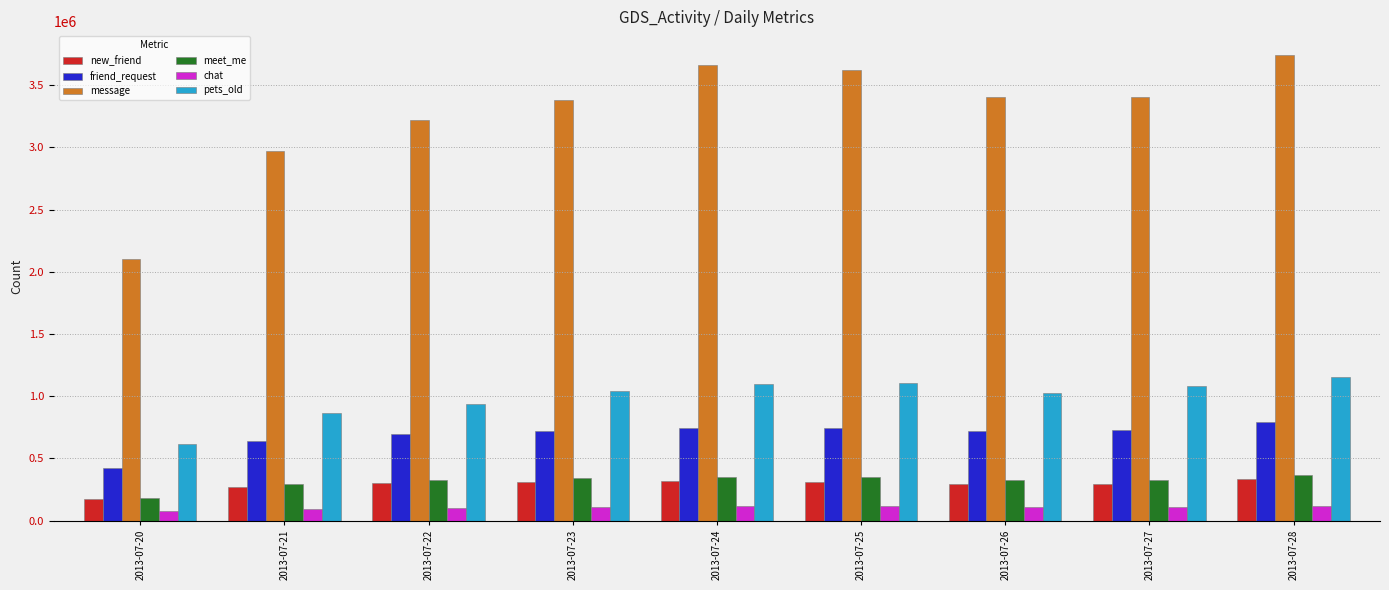

Is it true that message equals 1346764 at 2013-07-21?

False